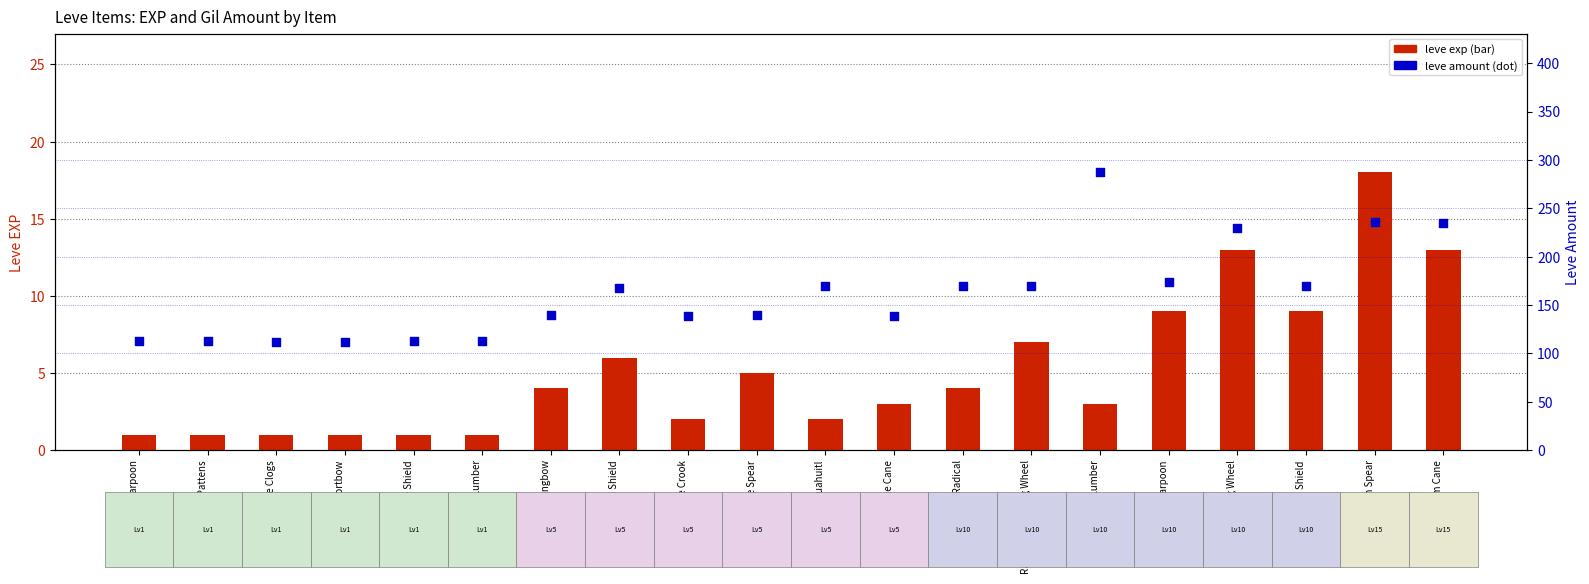

Which series has the largest Y range (max minus min)?

leve amount